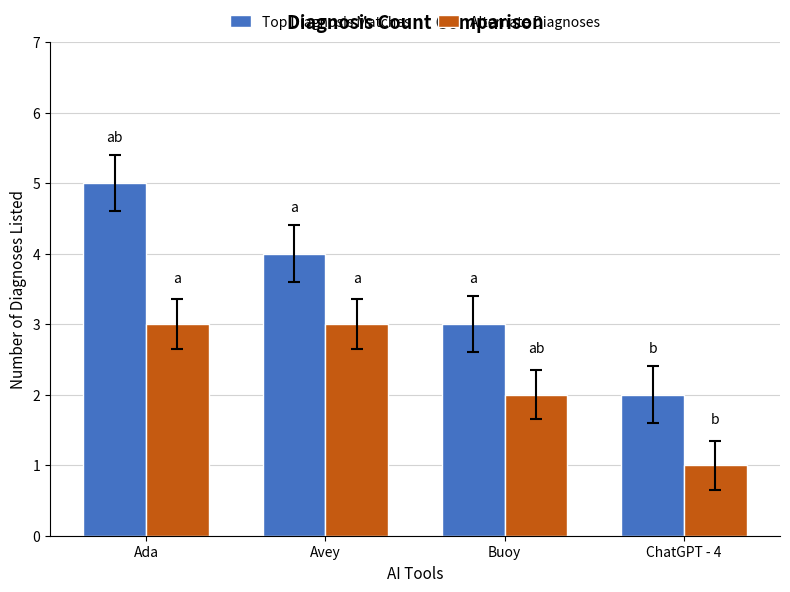

What is the total value across all series at ChatGPT - 4?

3